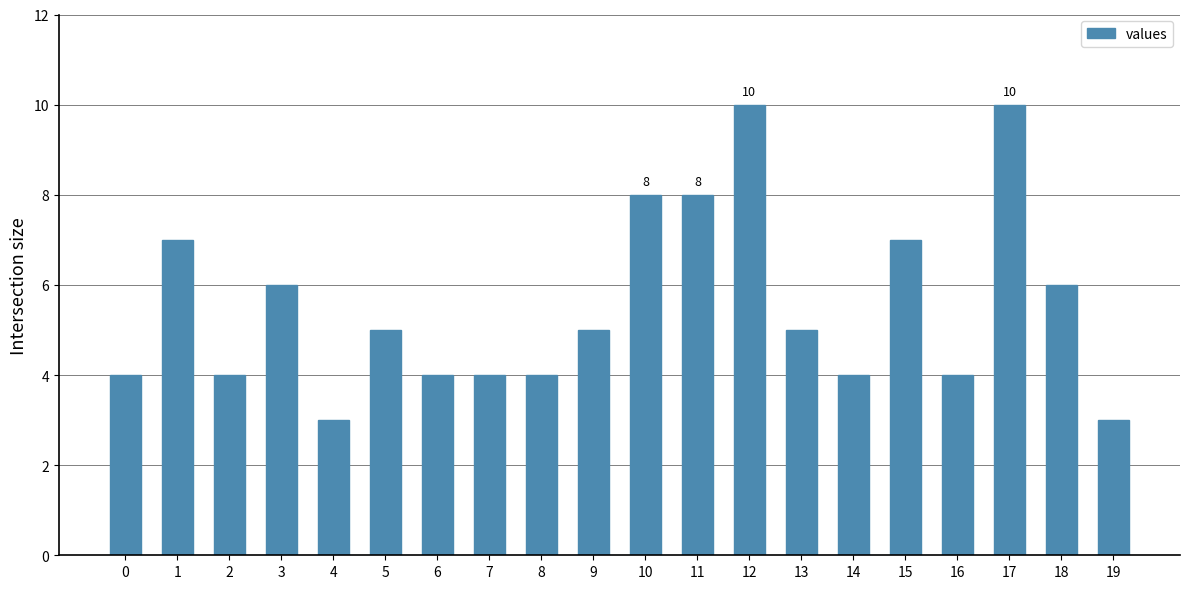

What is the difference between the maximum and minimum values?

7